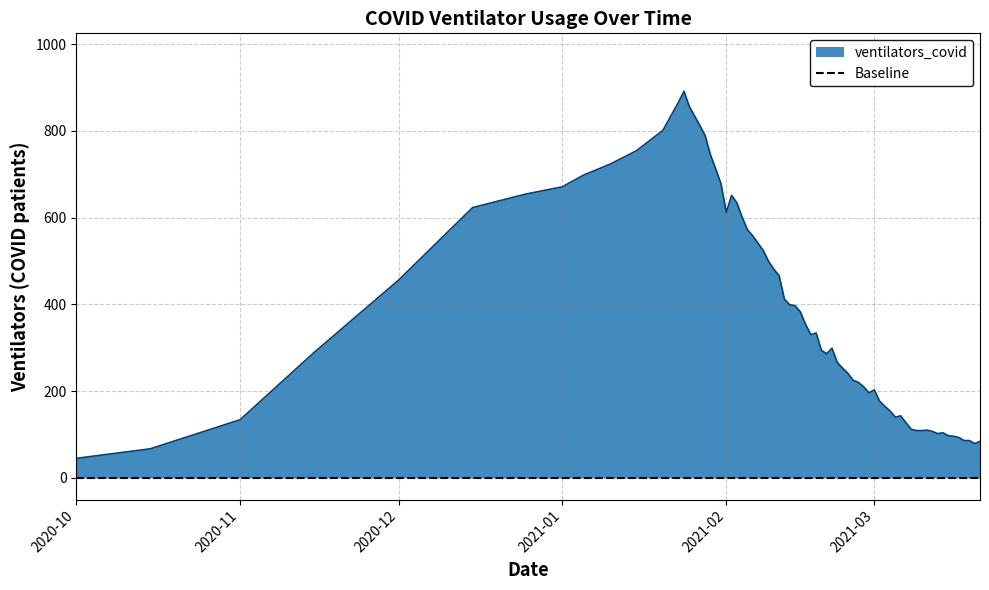

True or false: the data shows 118 at 2020-12-01.

False